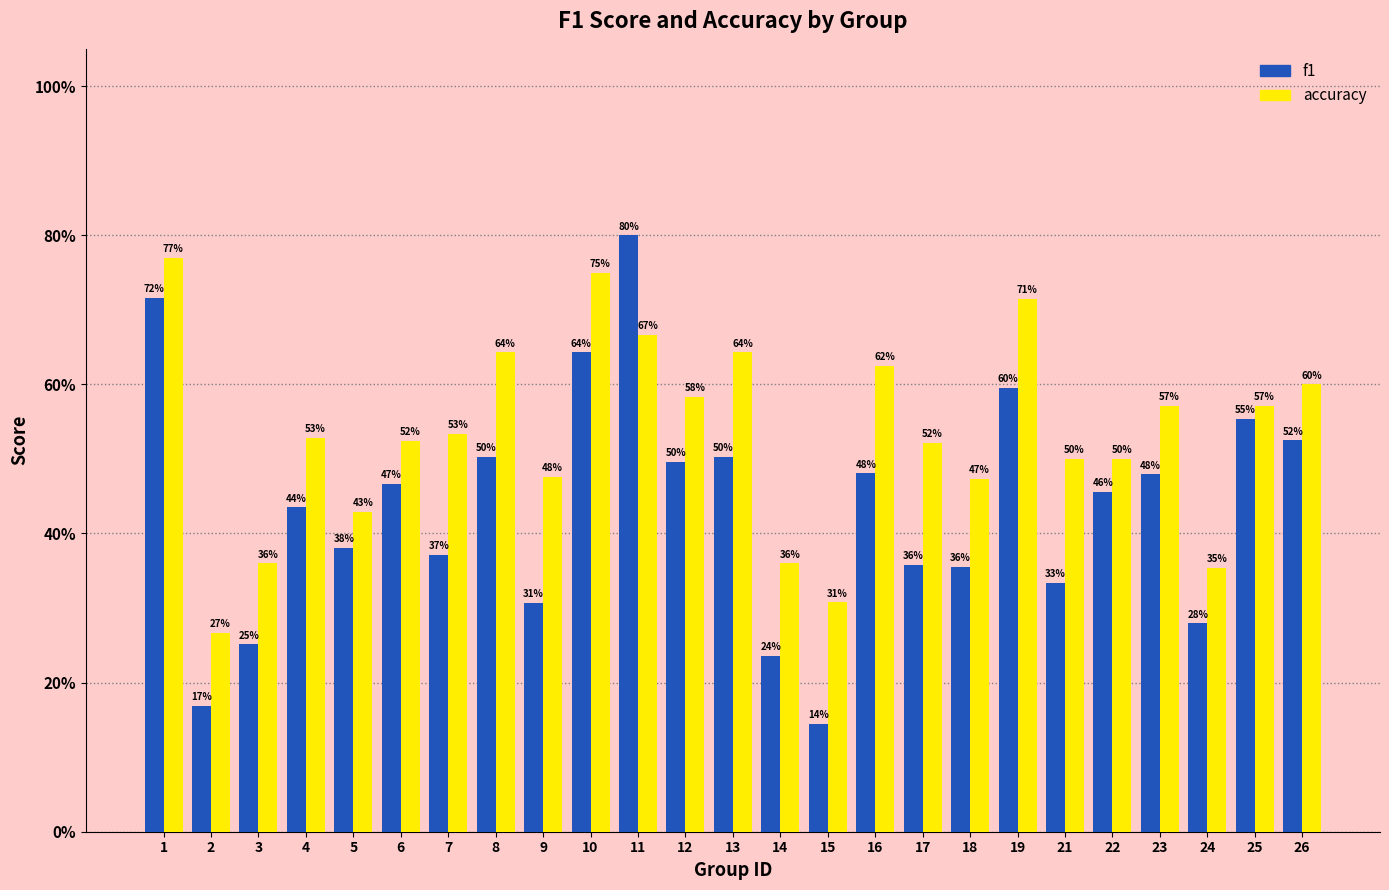

Does the chart contain any negative values?

No